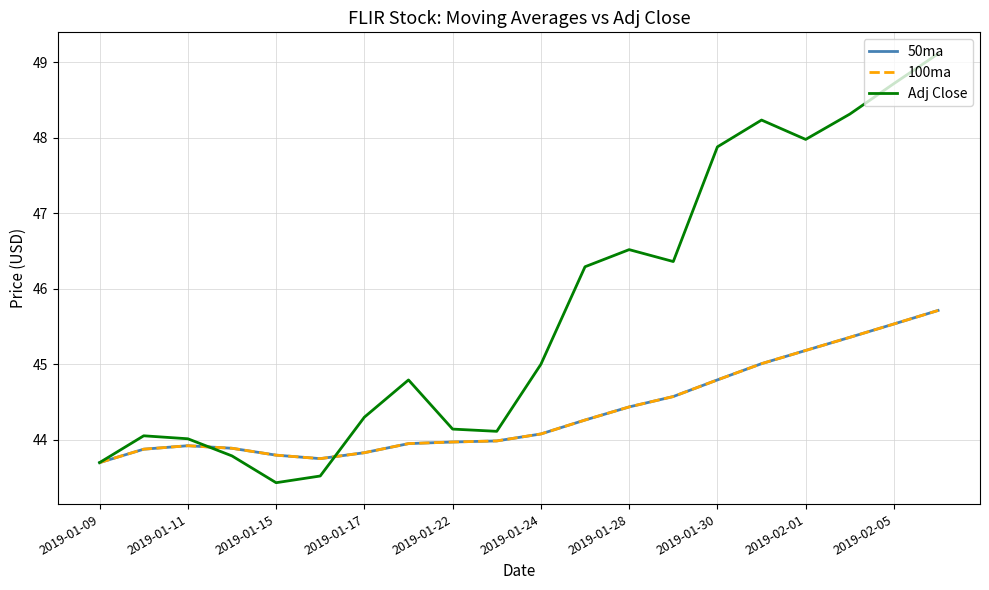

What is the sum of all Adj Close values?

914.2